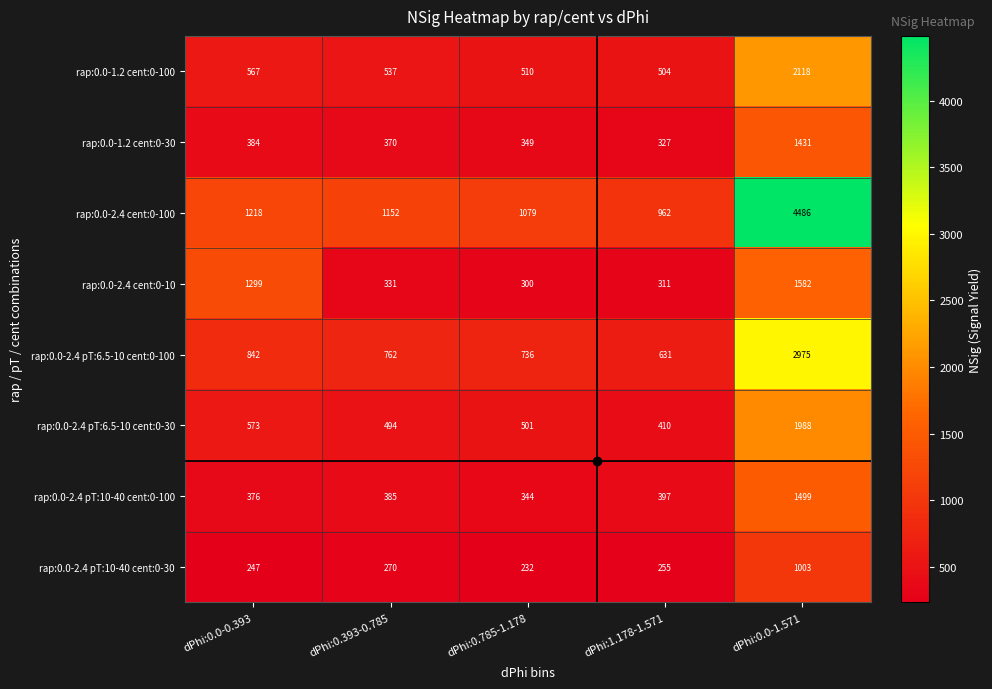

What is the total value across all series at dPhi:1.178-1.571?

3797